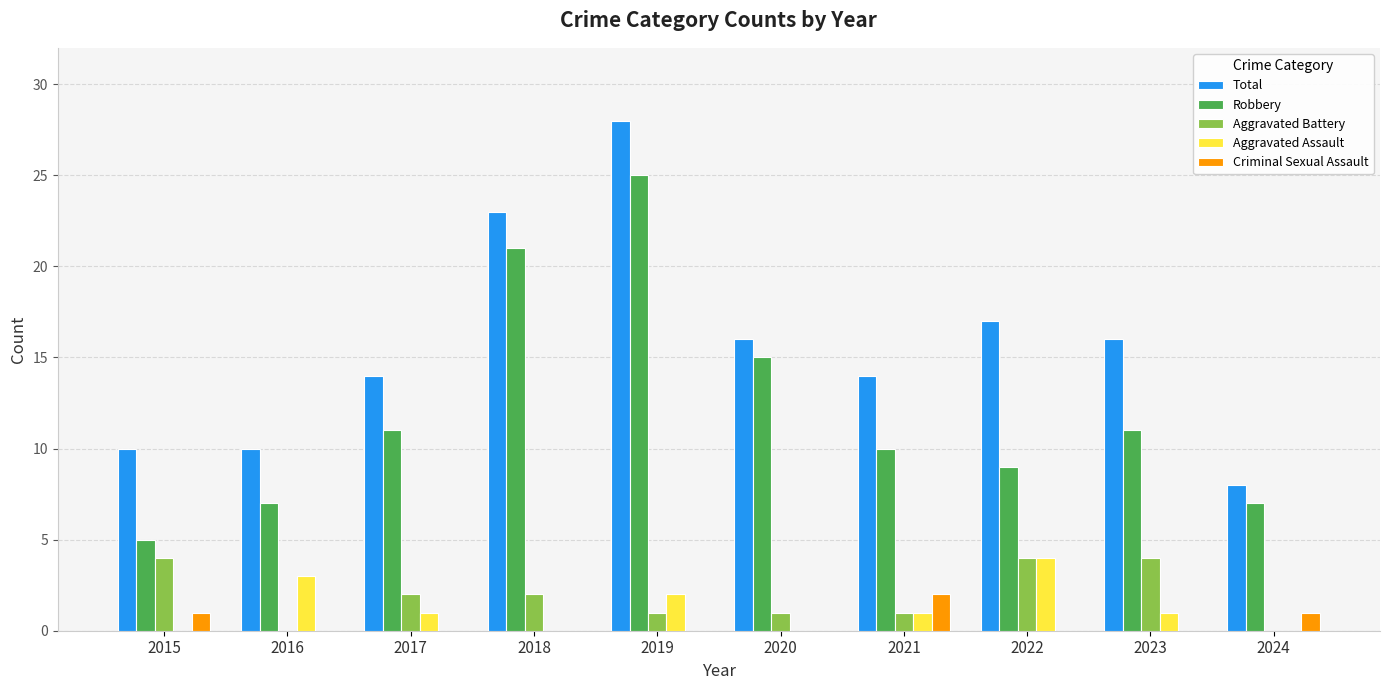

True or false: Aggravated Assault has a value of 0 at 2019.

False